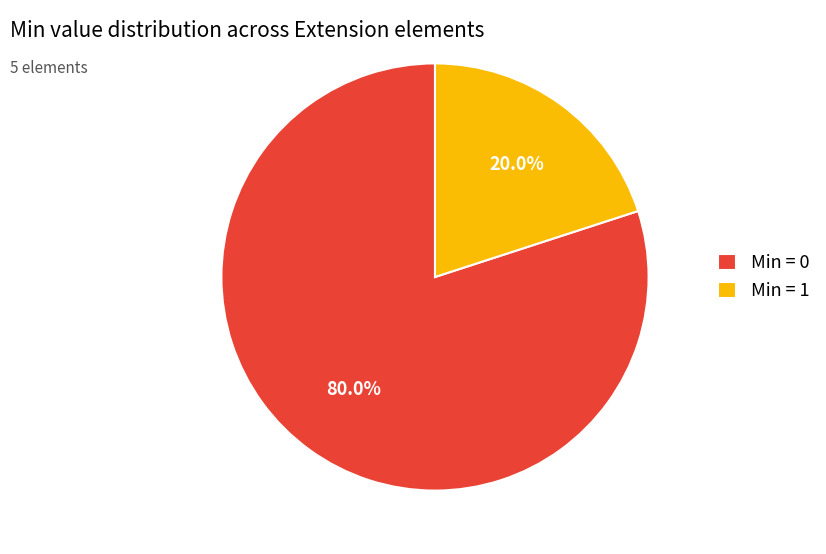

Count the number of slices in the pie.

2